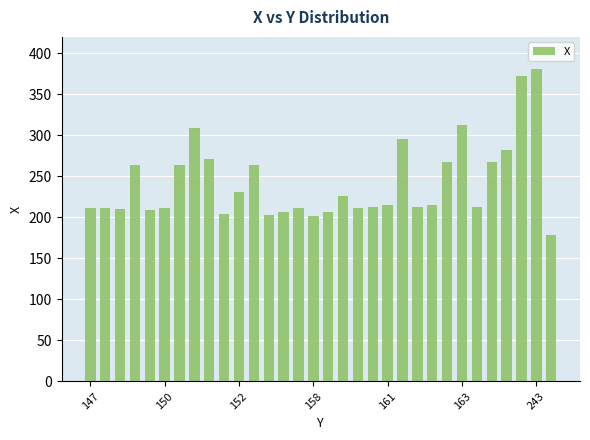

What is the greatest value displayed?

381